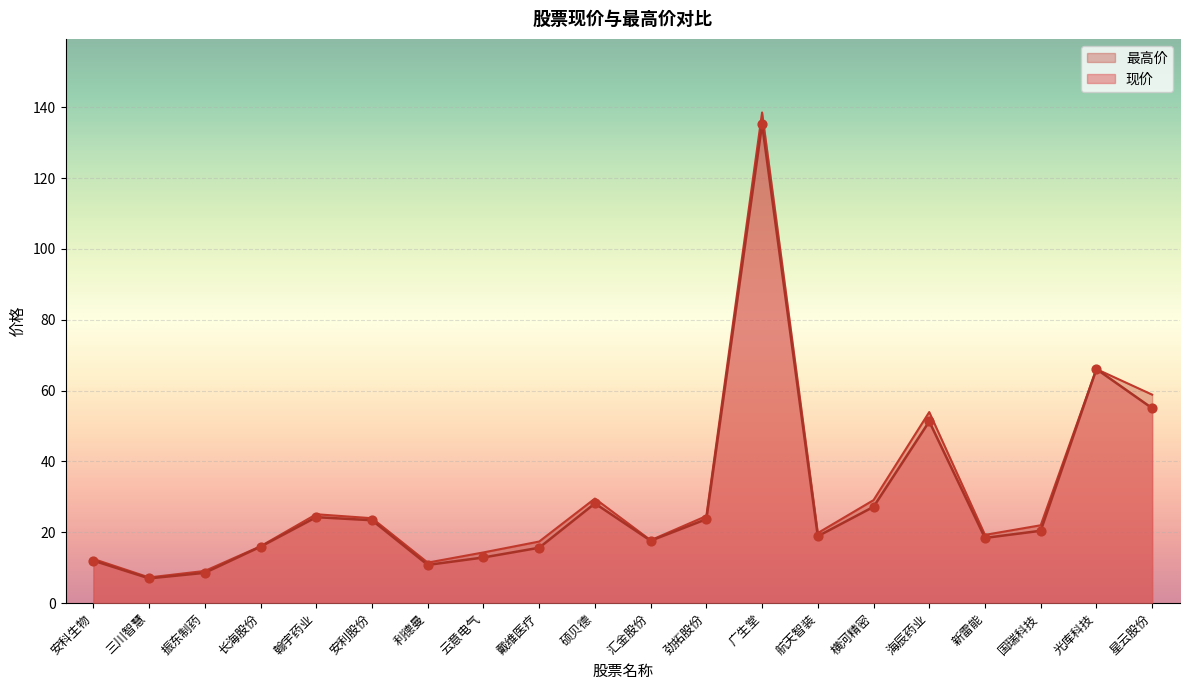

Which series has the largest total across all categories?

最高价